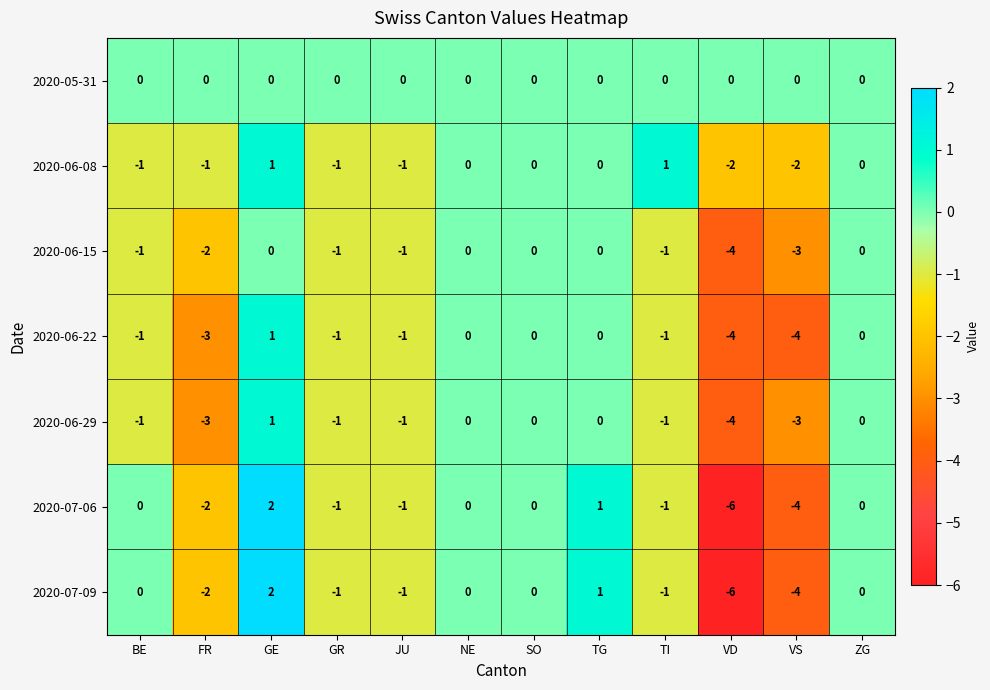

The 2020-07-09 series shows -6 at VD. True or false?

True